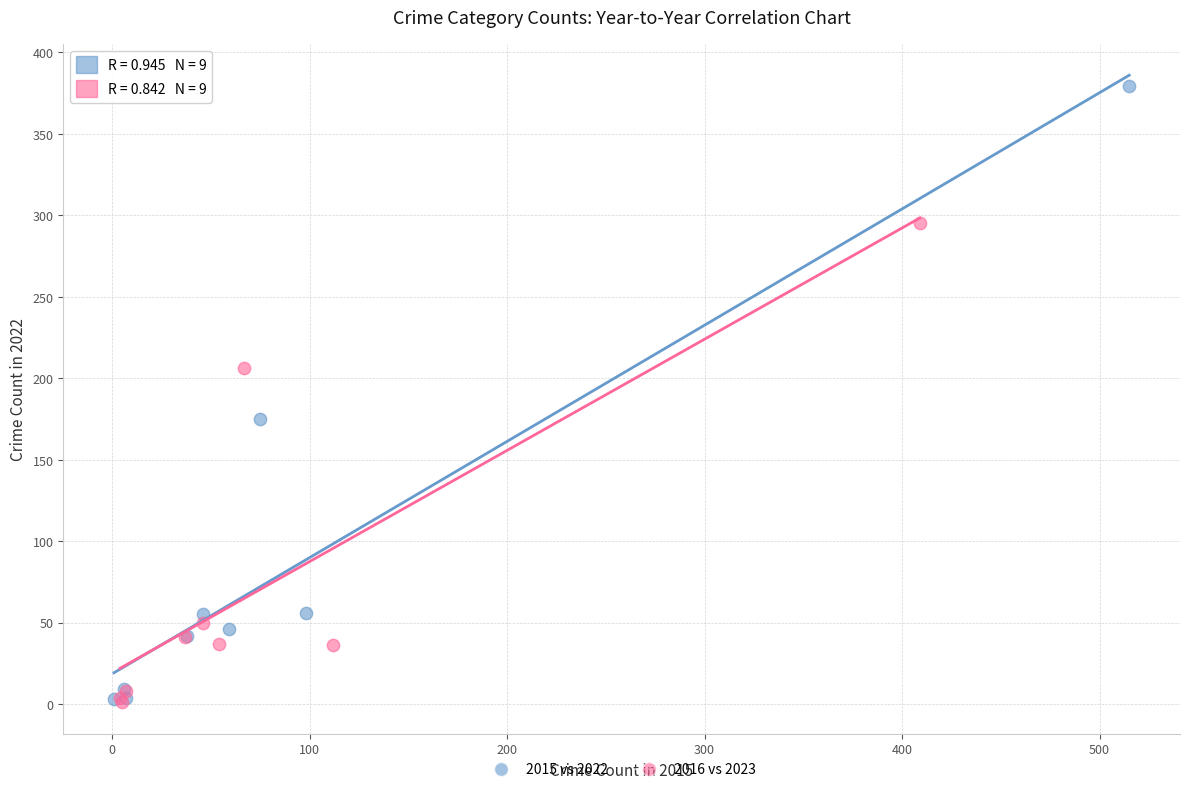

Which series contains the highest Y value?

2015 vs 2022